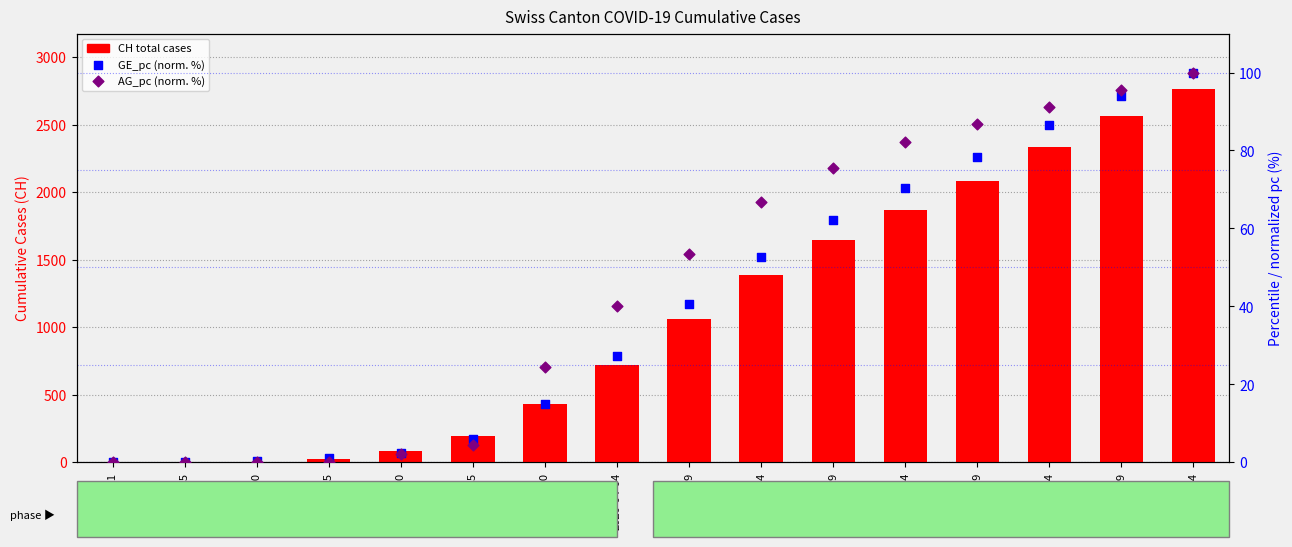

What are all the series names shown in the legend?

CH total cases, GE_pc (normalized %), AG_pc (normalized %)